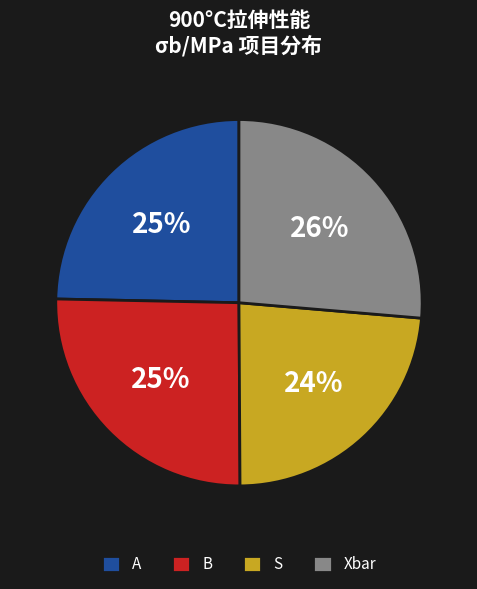

Is it true that A is 33% of the pie?

False